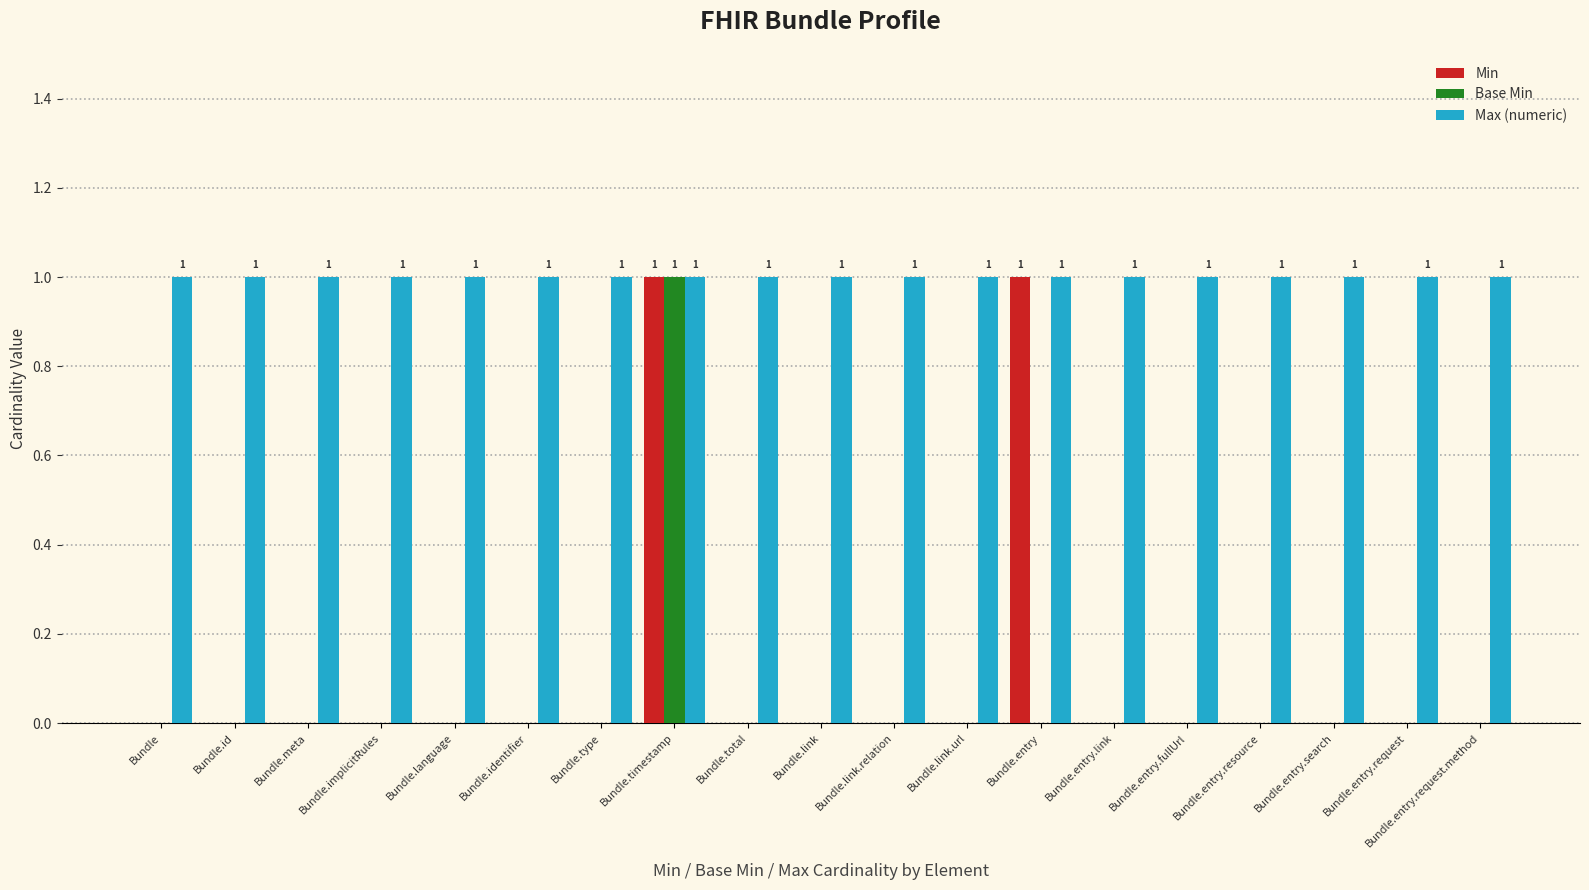

The Base Min series shows 1 at Bundle.identifier. True or false?

False